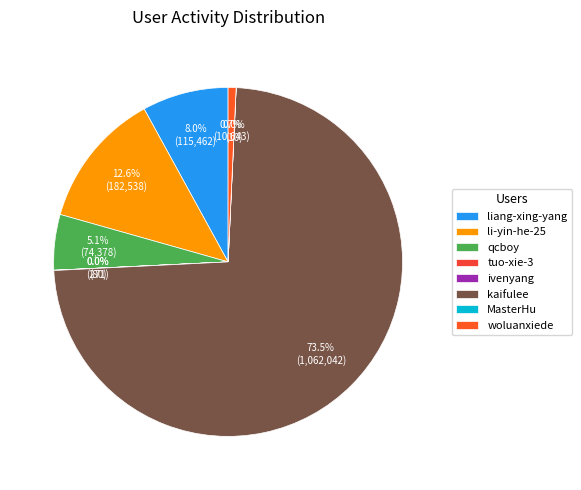

What is the change in value from liang-xing-yang to qcboy?

-41084